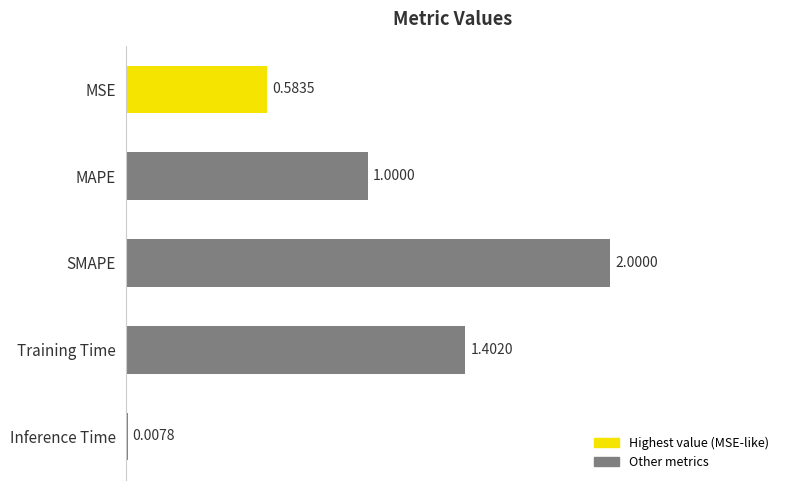

What is the sum of all values?

5.0